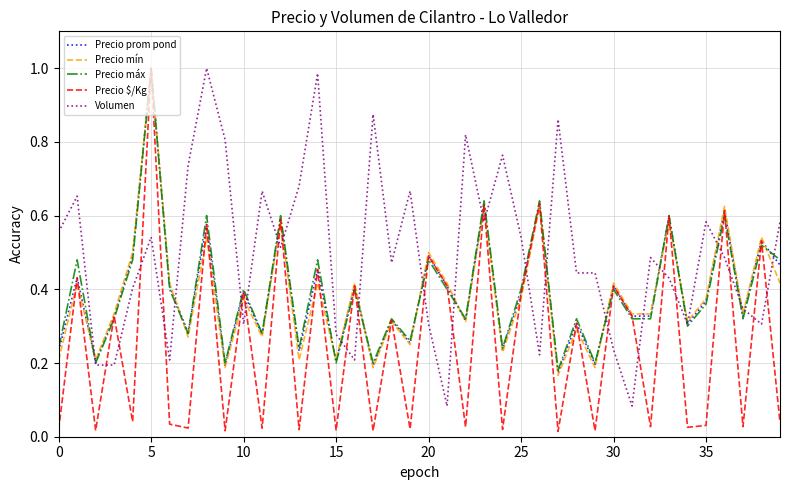

Which series has the largest total across all categories?

Volumen